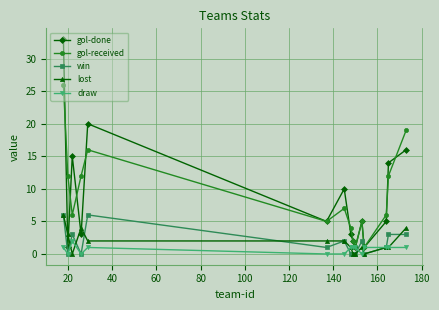

True or false: gol-done and win intersect in this chart.

False